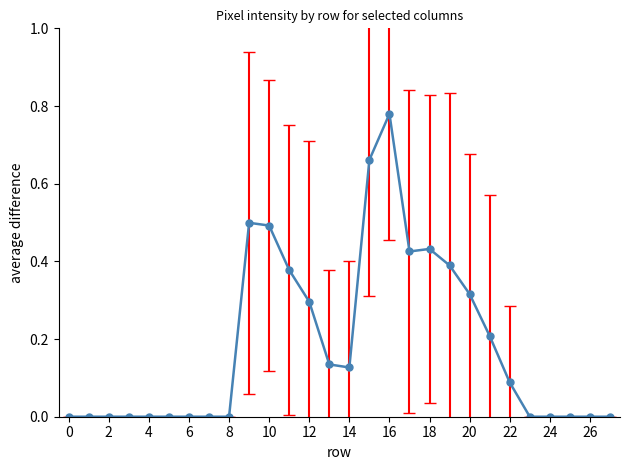

True or false: the data has more than 1 interior local peaks.

True